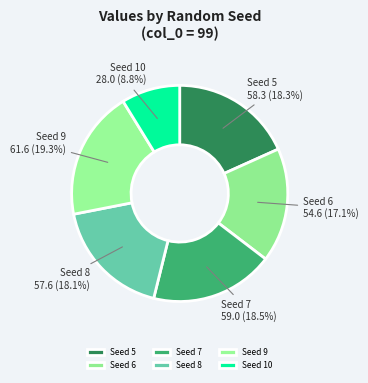

Which category has the smallest portion of the pie?

Seed 10